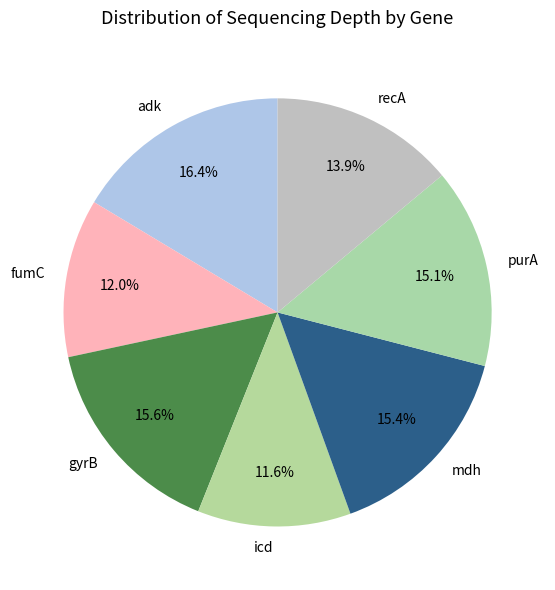

How many segments does this pie chart have?

7